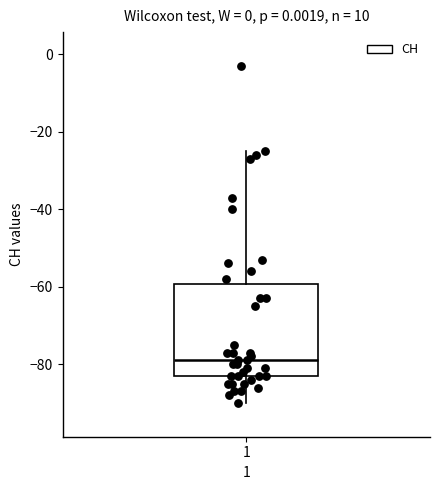

Where does the upper whisker of the box at x = 1 end on the y-axis? The values are not printed on the chart, so give them approximately, as read against the axis.

-24